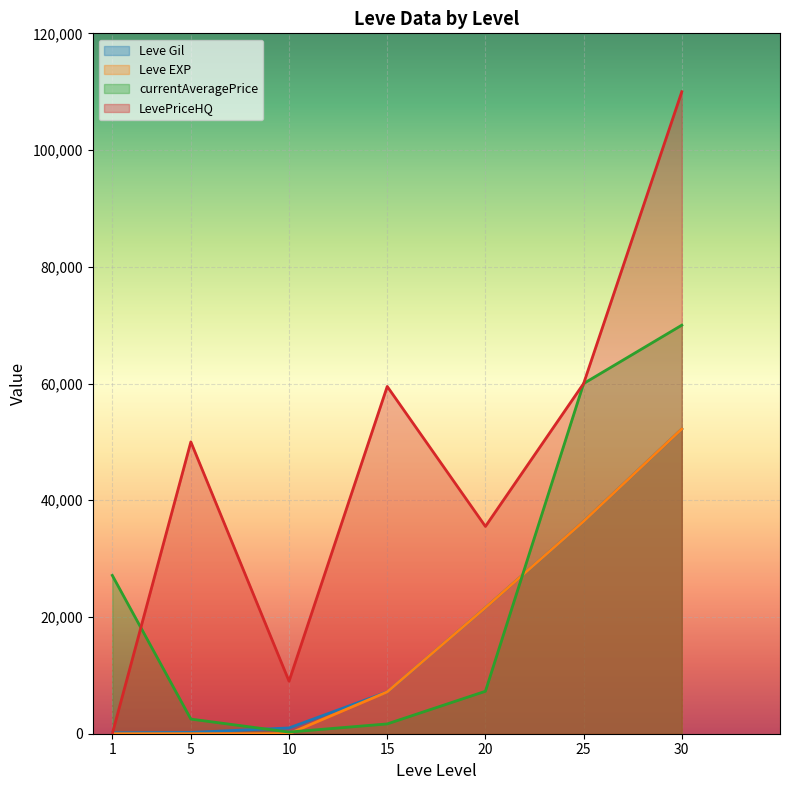

List the labels in order of currentAveragePrice value, smallest first.

10, 15, 5, 20, 1, 25, 30